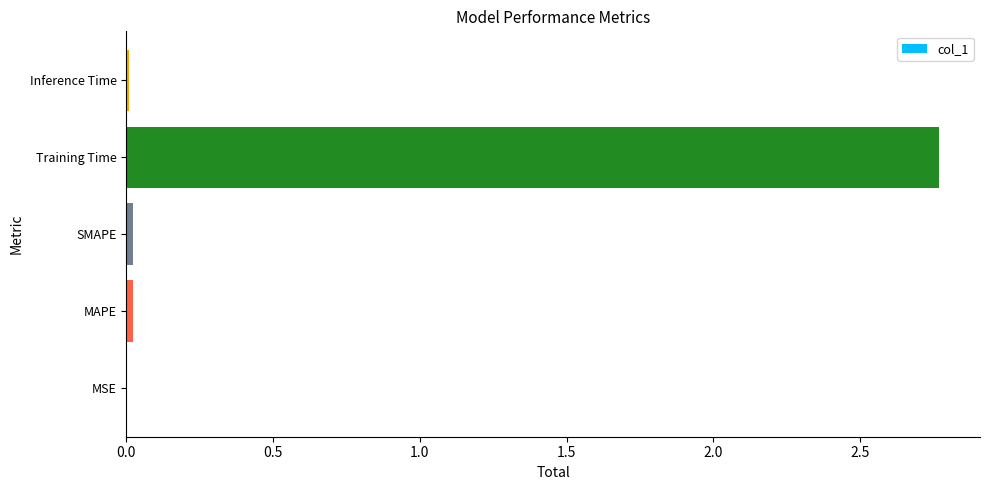

Which category has the highest value across all series?

Training Time